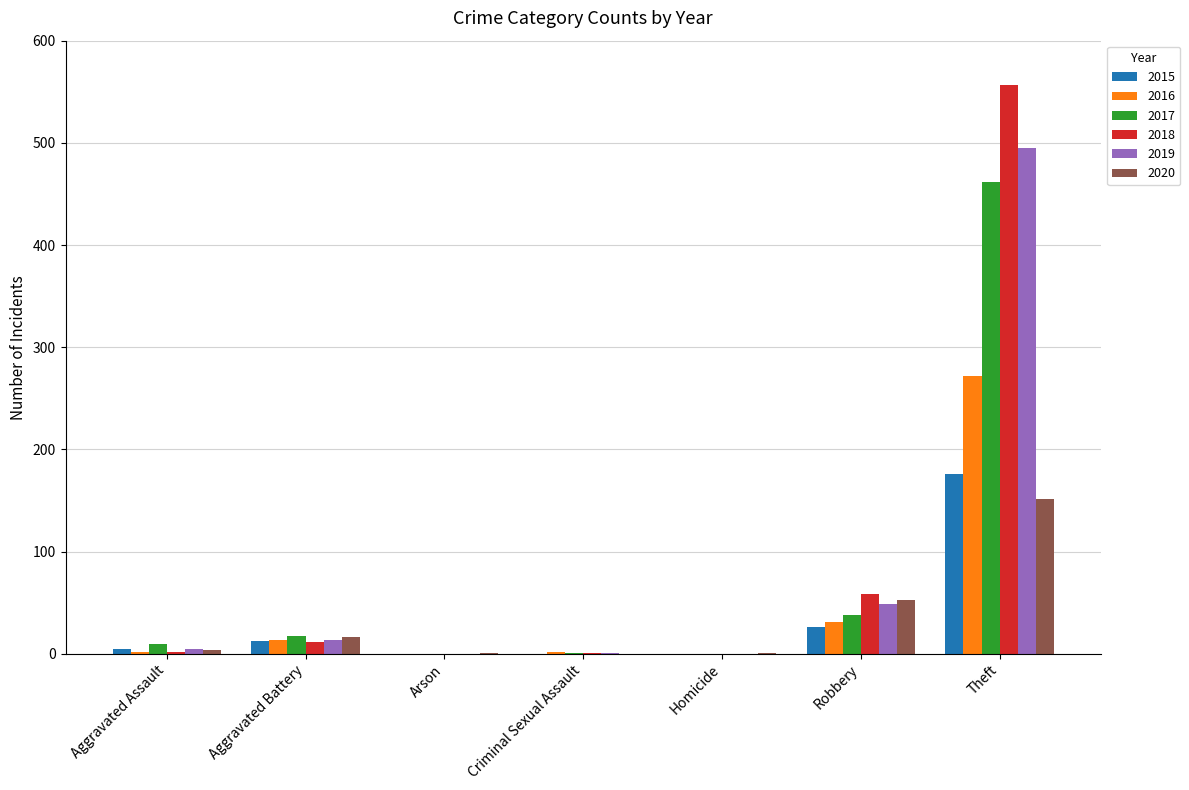

What are all the series names shown in the legend?

2015, 2016, 2017, 2018, 2019, 2020